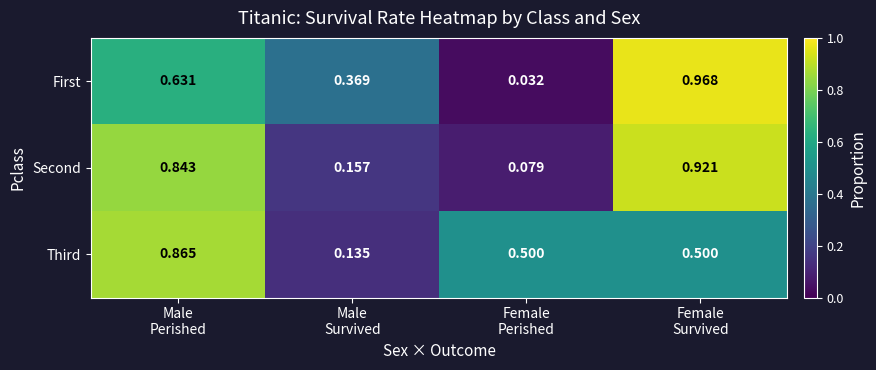

Which series has the largest range (max minus min)?

First